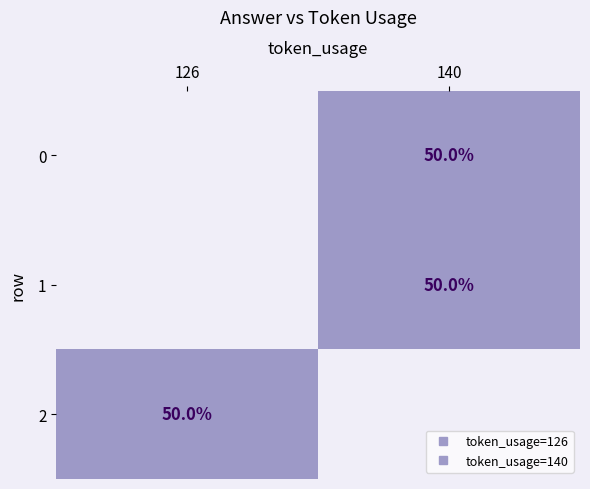

What is the smallest value displayed?

50.0